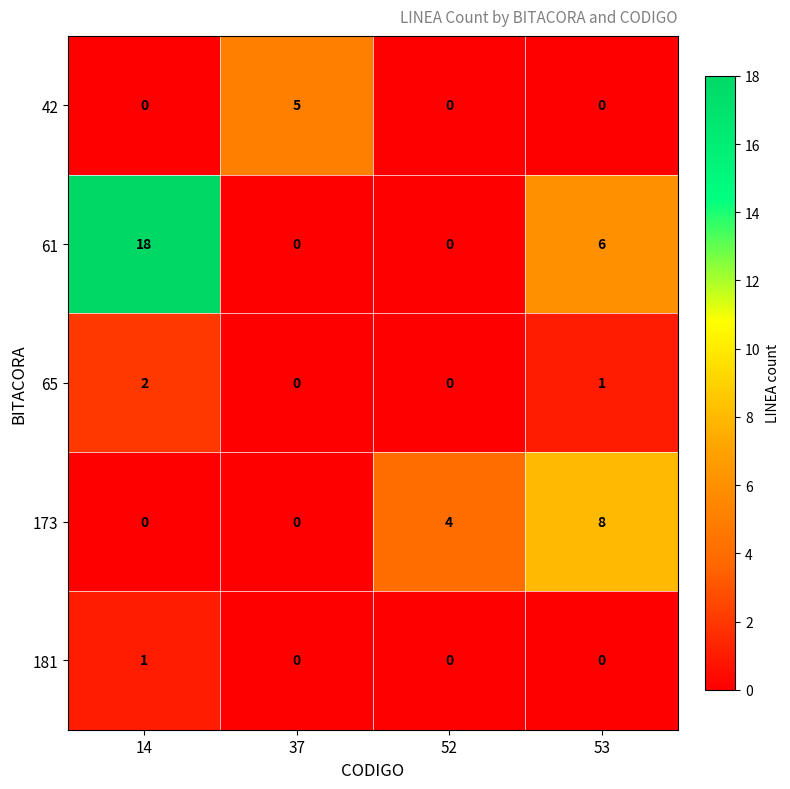

What is the difference between the highest and lowest values at 52?

4